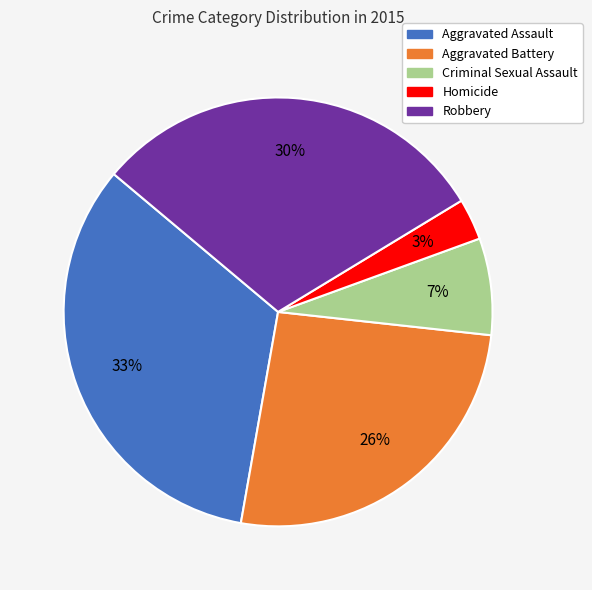

How many slices are in this pie chart?

5